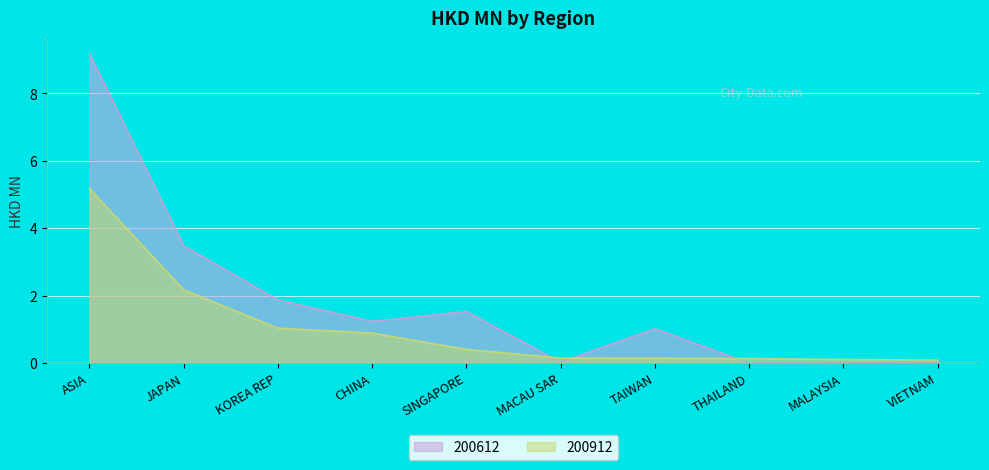

How many values in the 200612 series are below 1?

4